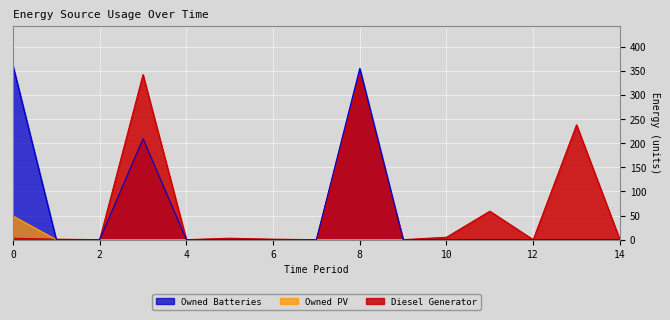

How many interior local valleys does the Diesel Generator series have?

5